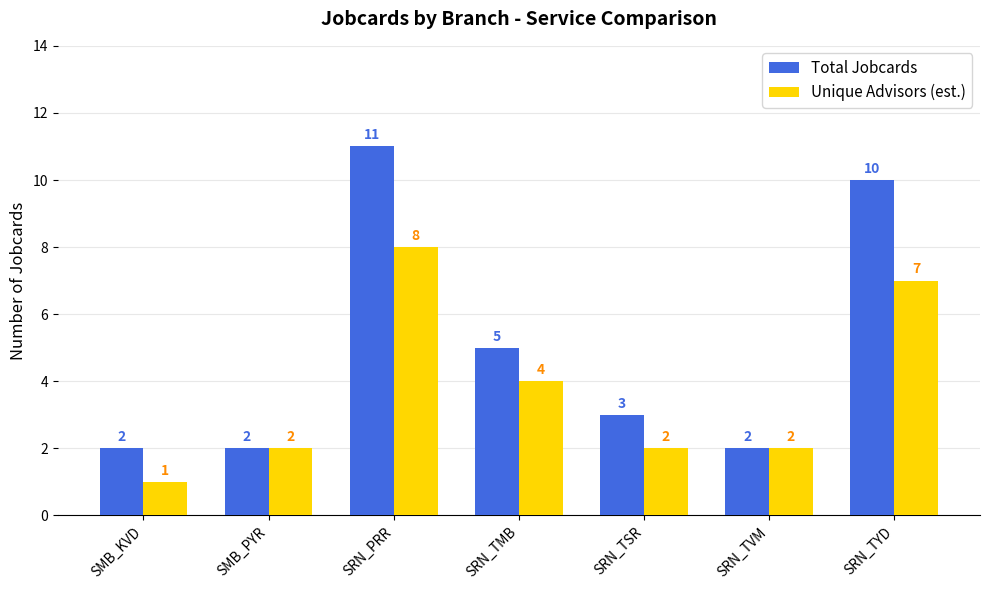

Is the value of Unique Advisors (est.) at SMB_KVD greater than the value of Total Jobcards at SRN_PRR?

No